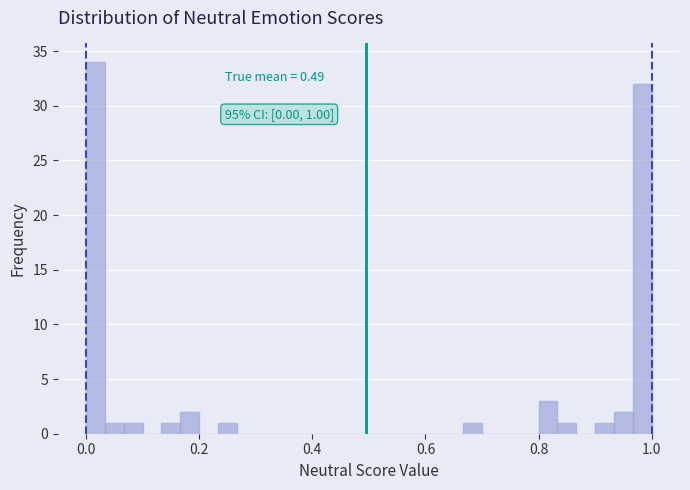

Read against the x-axis, roughly where is the centre of the tallest bar?

0.02